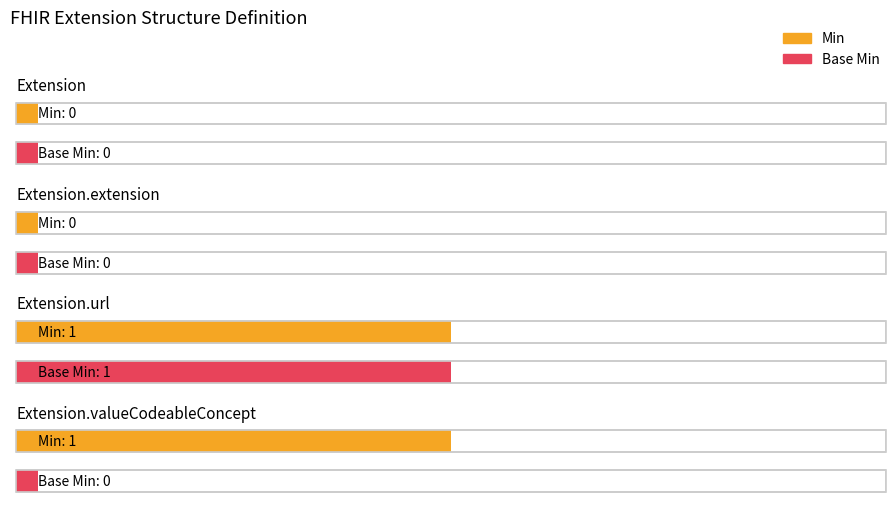

Reading right to left, transcribe all the data shown in this chart.

Min: 1	1	0	0
Base Min: 0	1	0	0